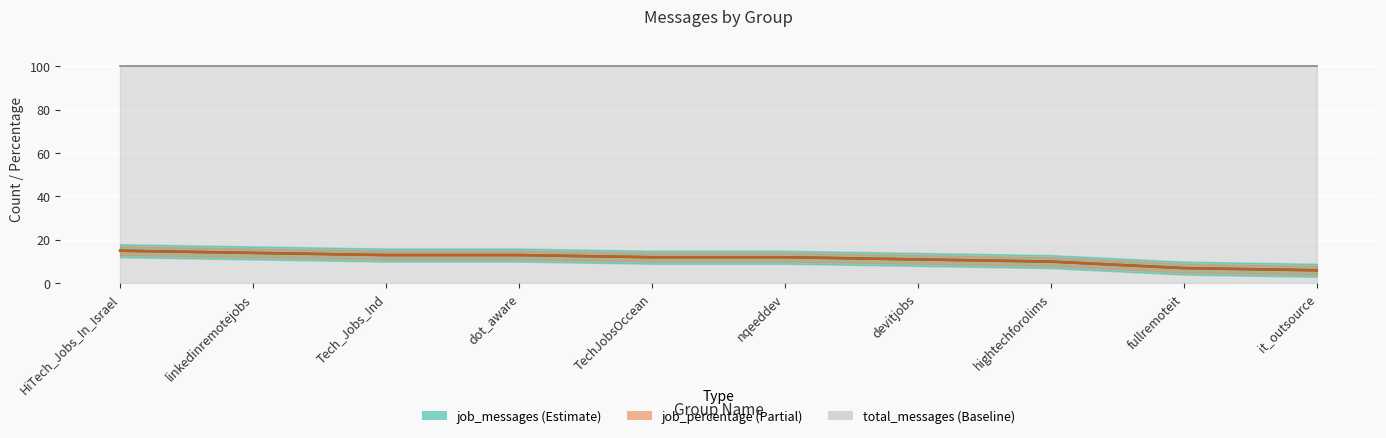

Which series changed the most between Tech_Jobs_Ind and fullremoteit?

job_messages